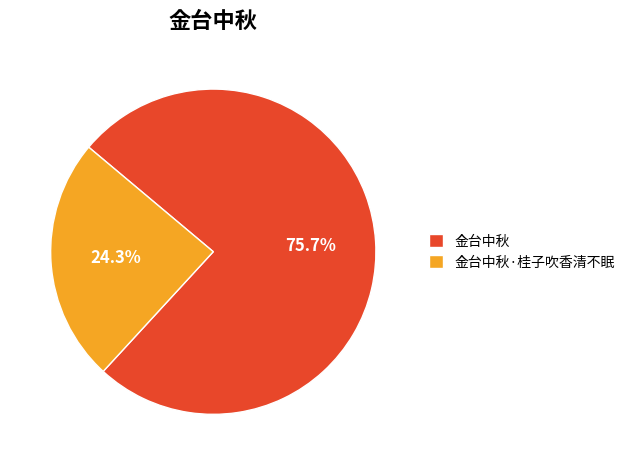

Which slice represents more than half of the pie?

金台中秋